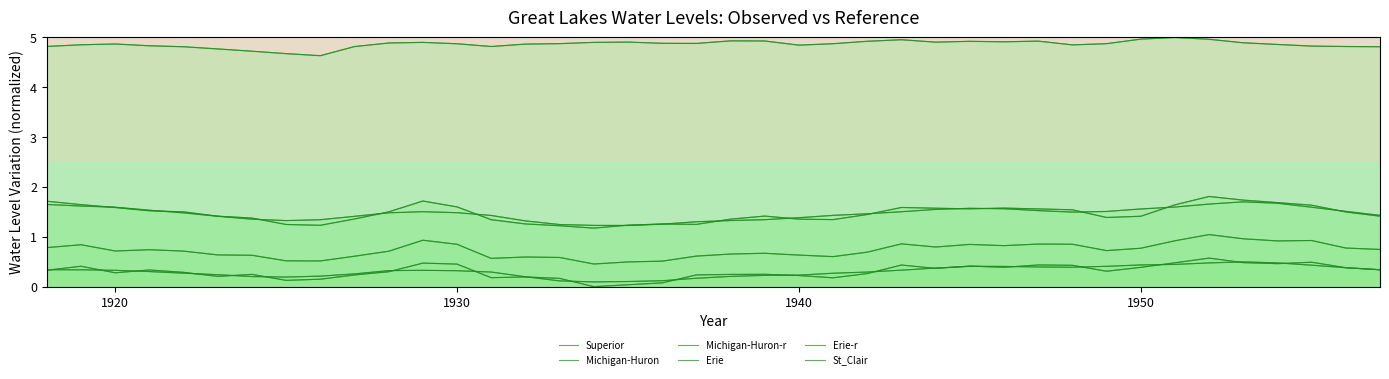

What value does the Michigan-Huron-r series have at 31?

1.5